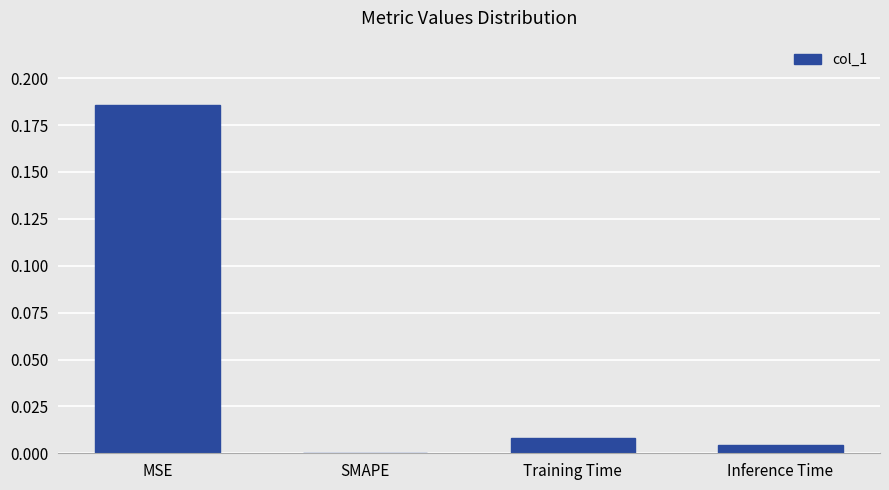

Which has a higher value, SMAPE or Inference Time?

Inference Time